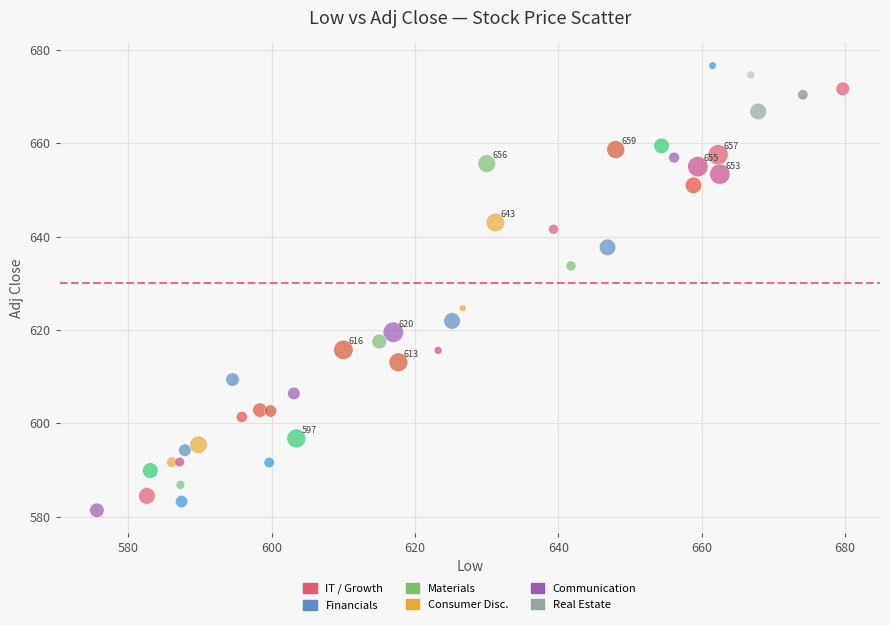

What Y value in the scatter plot is closest to 628?

624.6